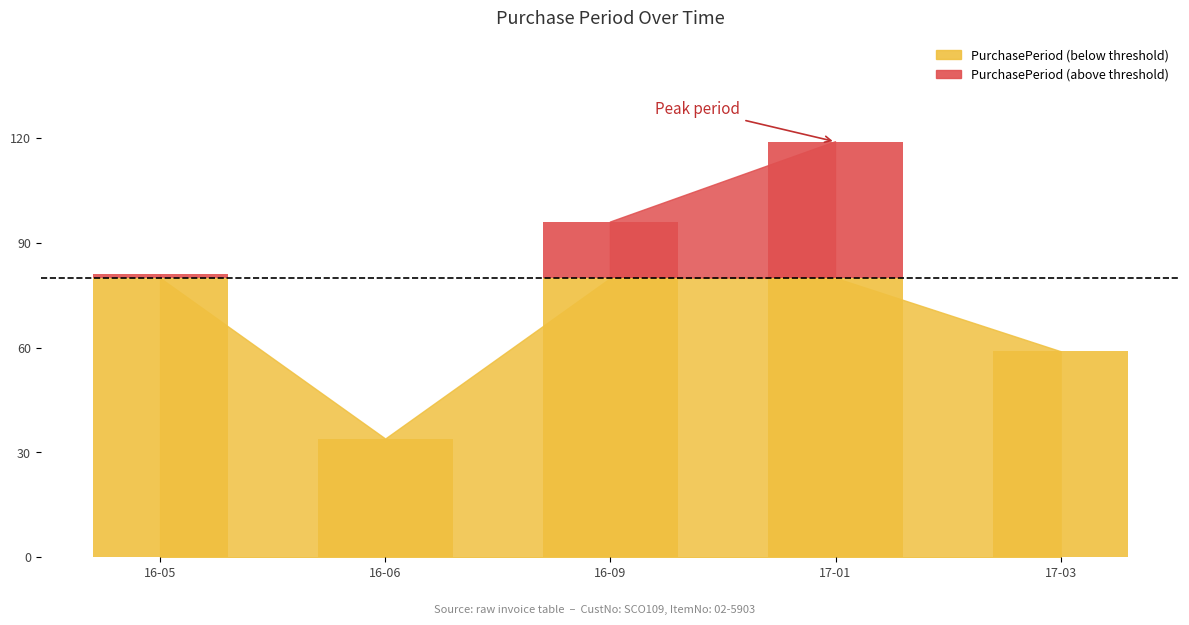

Reading left to right, transcribe all the data shown in this chart.

81	34	96	119	59